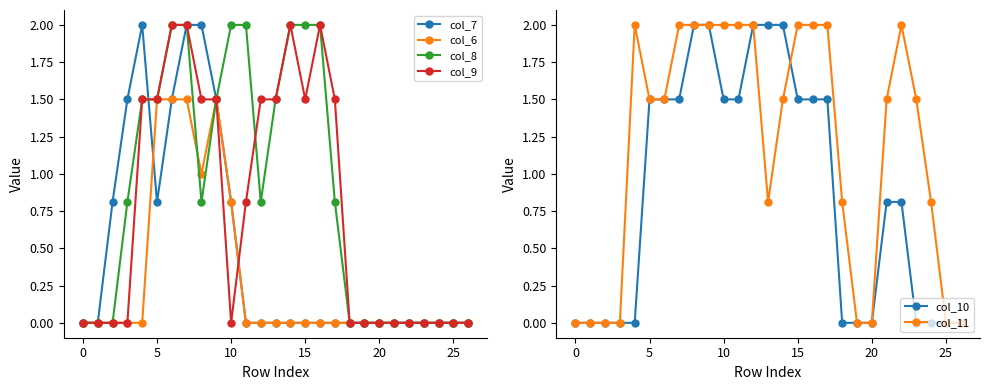

Reading left to right, extract all data points from this chart.

col_7: 0.0	0.0	0.8	1.5	2.0	0.8	1.5	2.0	2.0	1.5	0.8	0.0	0.0	0.0	0.0	0.0	0.0	0.0	0.0	0.0	0.0	0.0	0.0	0.0	0.0	0.0	0.0
col_6: 0.0	0.0	0.0	0.0	0.0	1.5	1.5	1.5	1.0	1.5	0.8	0.0	0.0	0.0	0.0	0.0	0.0	0.0	0.0	0.0	0.0	0.0	0.0	0.0	0.0	0.0	0.0
col_8: 0.0	0.0	0.0	0.8	1.5	1.5	2.0	2.0	0.8	1.5	2.0	2.0	0.8	1.5	2.0	2.0	2.0	0.8	0.0	0.0	0.0	0.0	0.0	0.0	0.0	0.0	0.0
col_9: 0.0	0.0	0.0	0.0	1.5	1.5	2.0	2.0	1.5	1.5	0.0	0.8	1.5	1.5	2.0	1.5	2.0	1.5	0.0	0.0	0.0	0.0	0.0	0.0	0.0	0.0	0.0
col_10: 0.0	0.0	0.0	0.0	0.0	1.5	1.5	1.5	2.0	2.0	1.5	1.5	2.0	2.0	2.0	1.5	1.5	1.5	0.0	0.0	0.0	0.8	0.8	0.0	0.0	0.0	0.0
col_11: 0.0	0.0	0.0	0.0	2.0	1.5	1.5	2.0	2.0	2.0	2.0	2.0	2.0	0.8	1.5	2.0	2.0	2.0	0.8	0.0	0.0	1.5	2.0	1.5	0.8	0.0	0.0